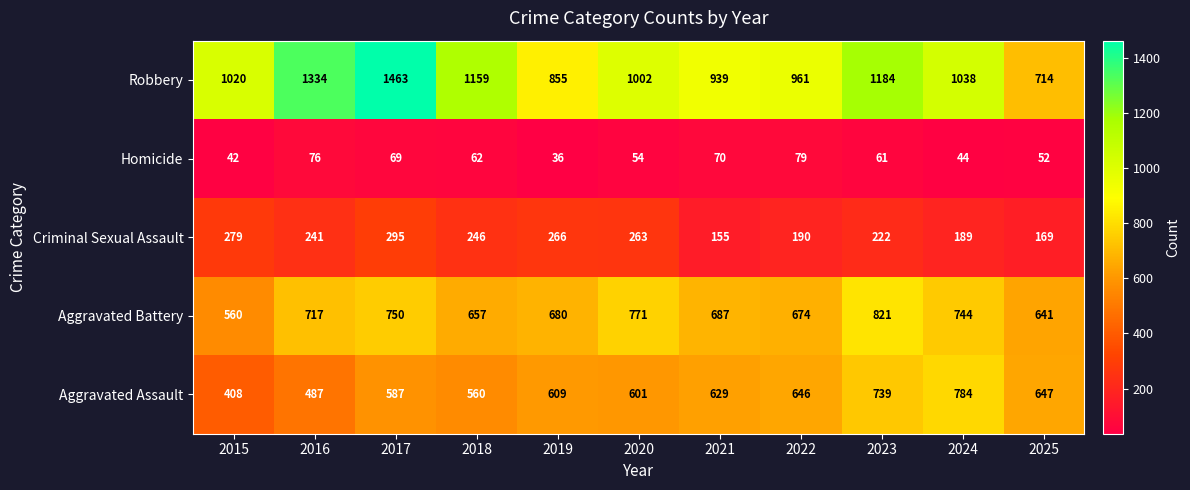

The value of Robbery at 2016 is 1334. True or false?

True